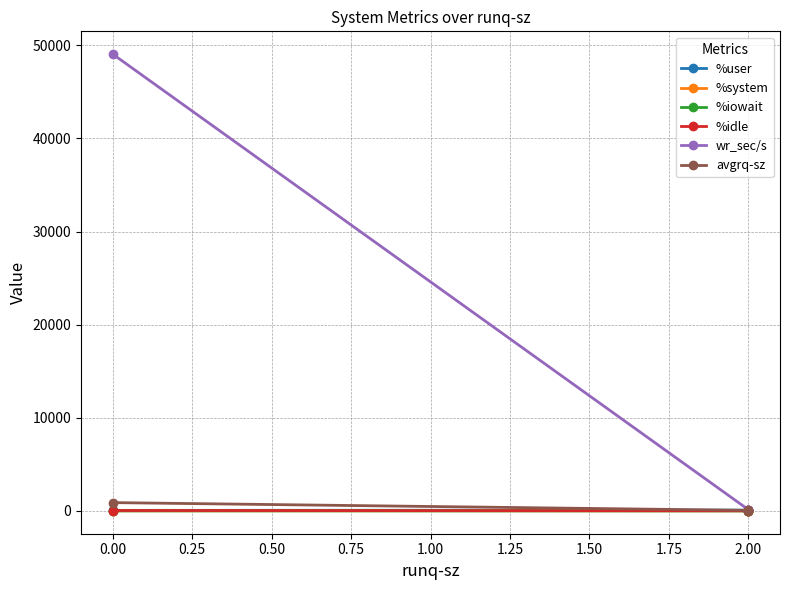

True or false: %iowait has a value of 0.2 at 0.00.

False